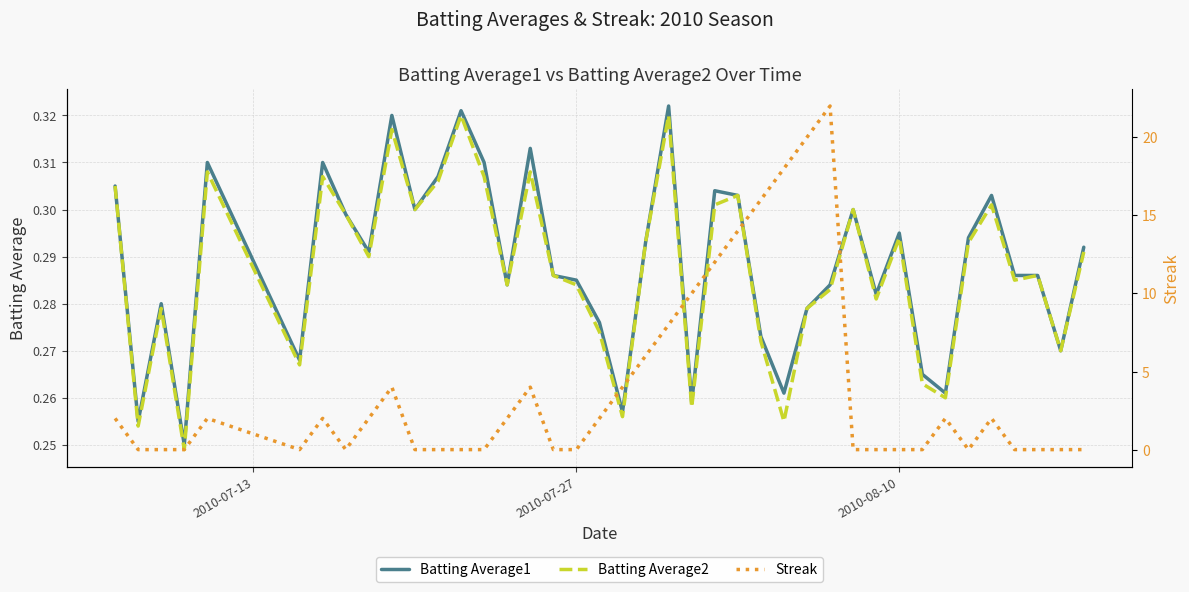

What is the value of the Batting Average1 point at the 40th from the left?

0.3